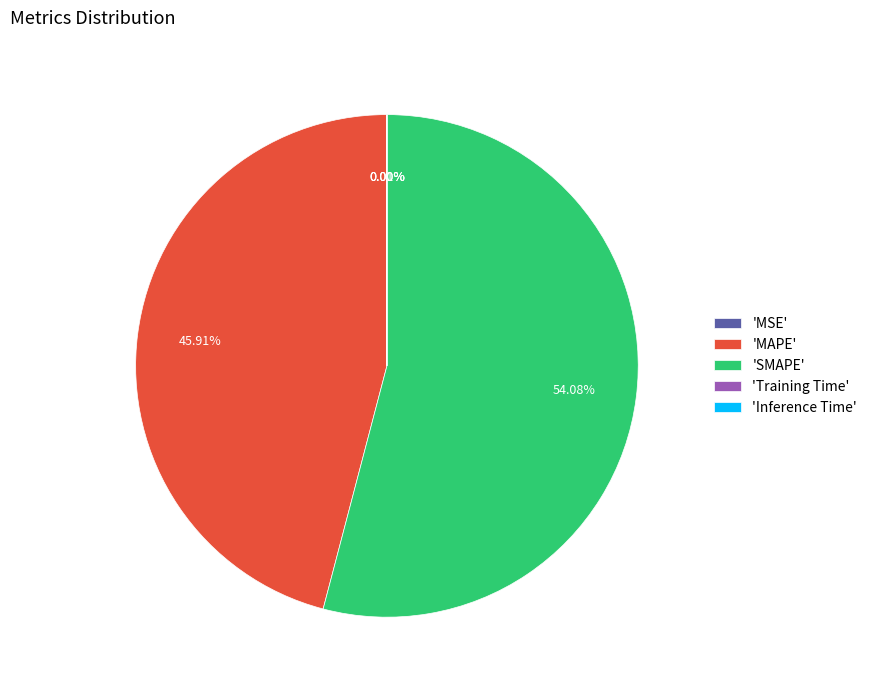

Which slice is the largest?

'SMAPE'